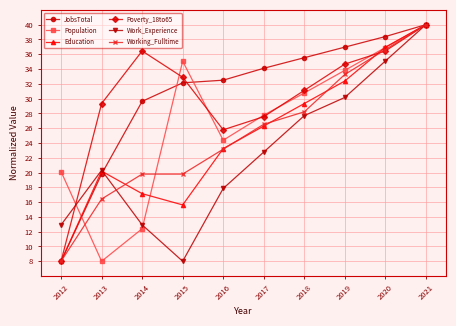

At how many categories does at least one series exceed 17?

10